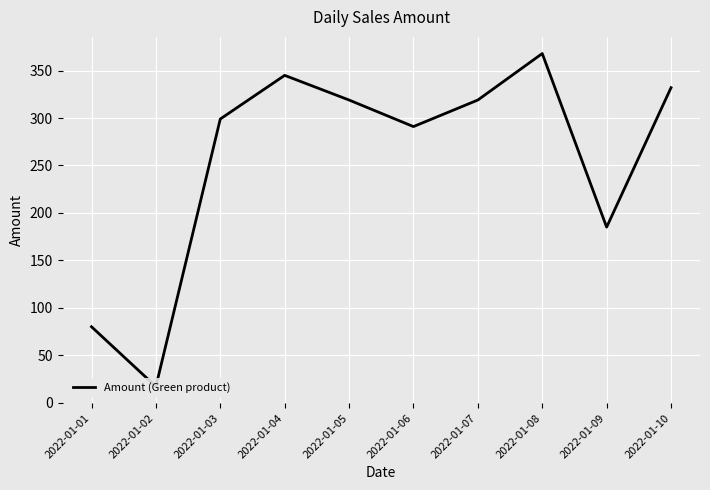

How many points are higher than both their immediate neighbors (excluding endpoints)?

2